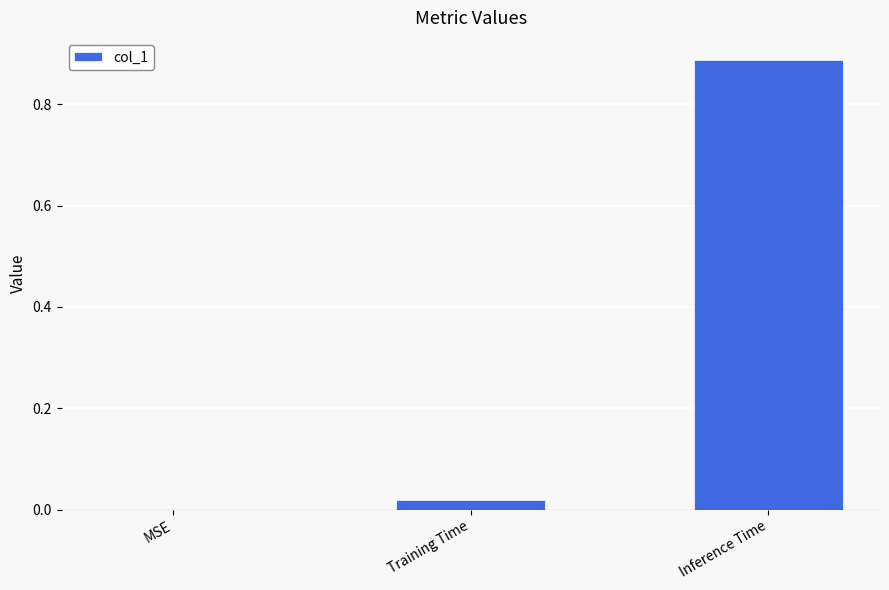

The value at MSE is 0.0. True or false?

True